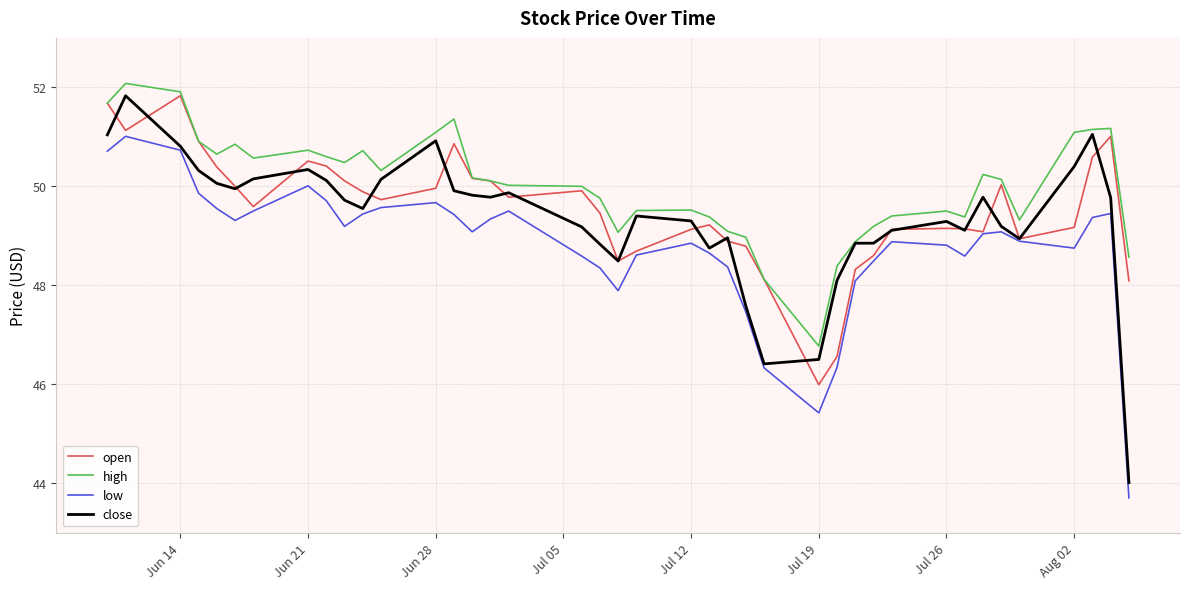

Which series has the largest total across all categories?

high